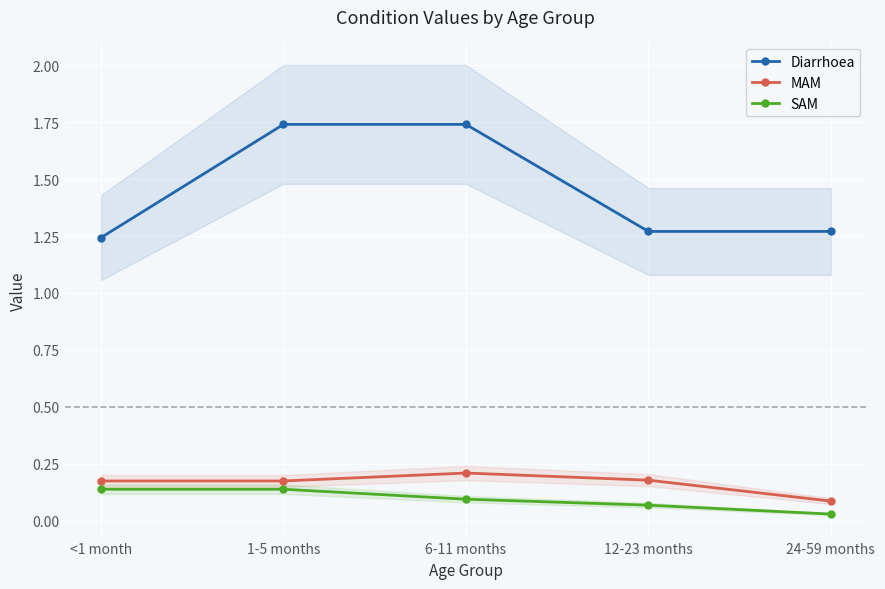

Reading left to right, what are all the values shown in this chart?

Diarrhoea: 1.2	1.7	1.7	1.3	1.3
MAM: 0.2	0.2	0.2	0.2	0.1
SAM: 0.1	0.1	0.1	0.1	0.0